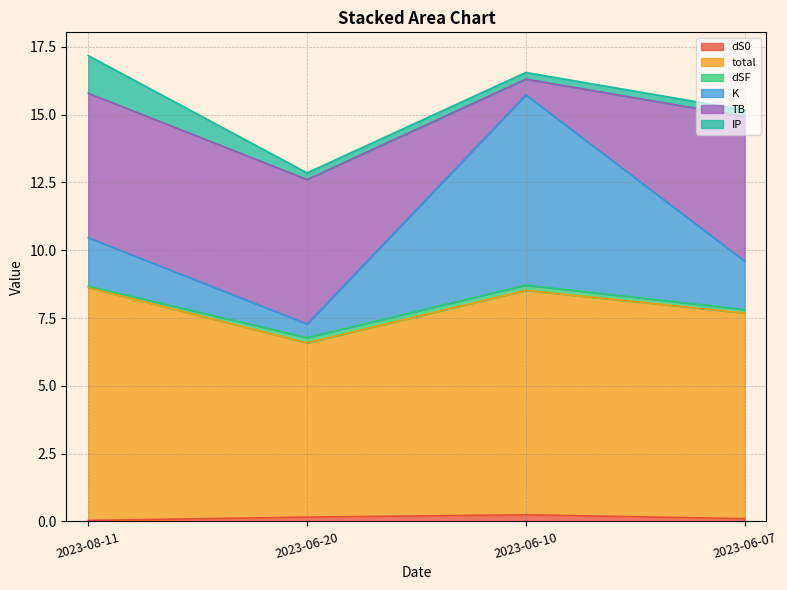

What is the greatest value displayed?

17.2